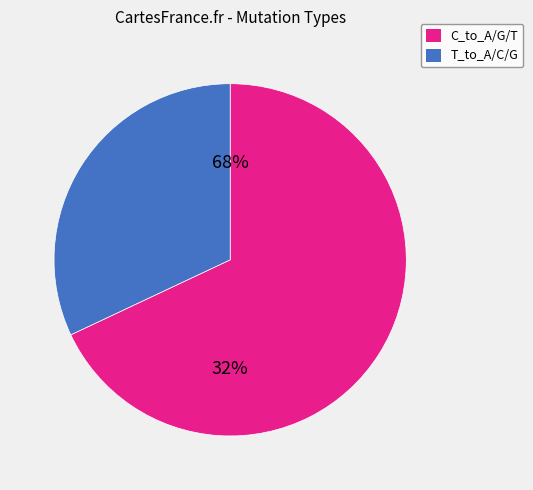

True or false: T_to_C accounts for 32% of the total.

True